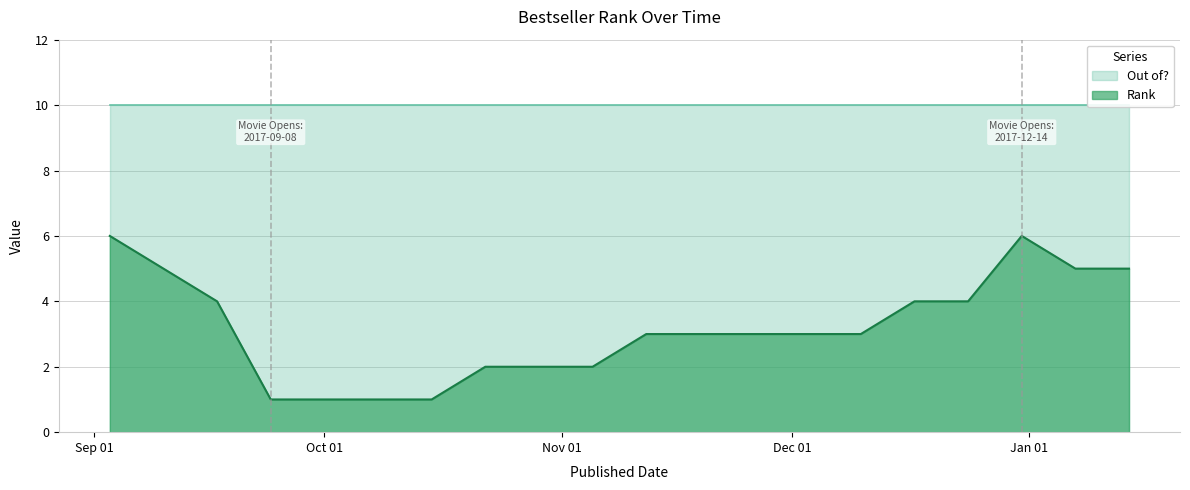

Approximately how many times larger is the value at 2017-12-17 compared to 2017-12-24?

1.0